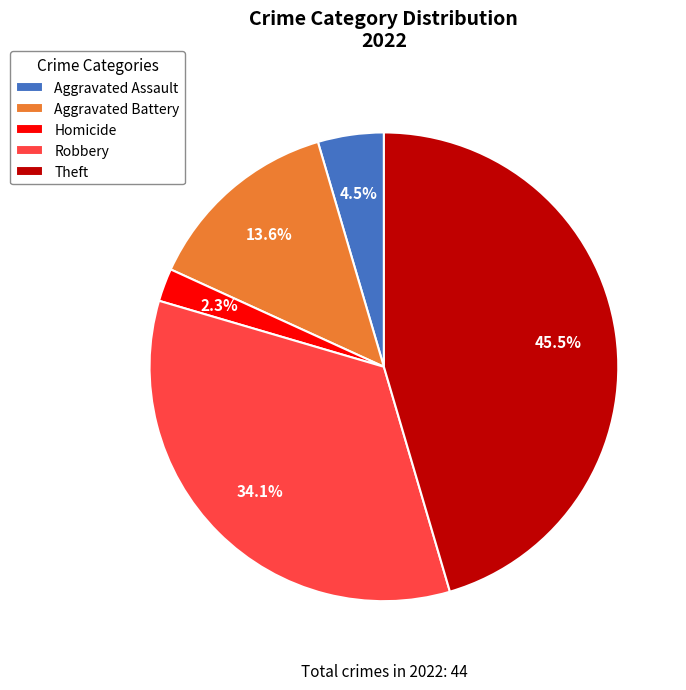

To the nearest percent, what is the difference between the largest and smallest slice percentages?

43%